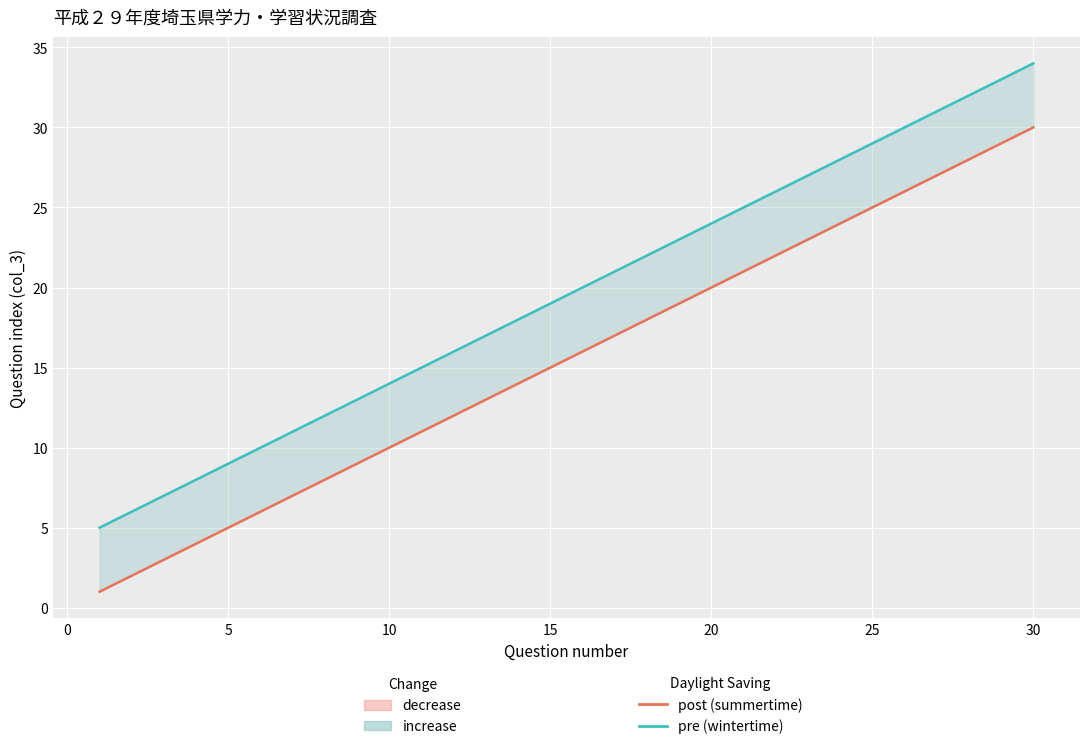

The post (summertime) series shows 10 at 15. True or false?

False